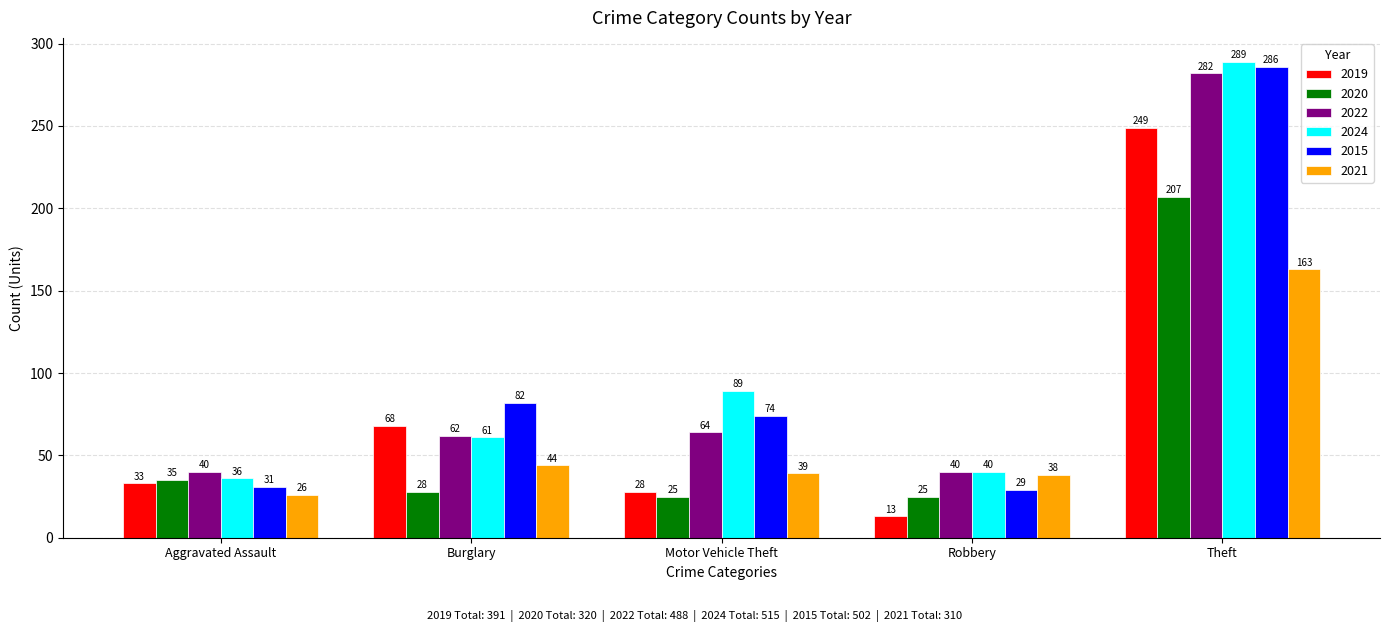

How many groups of bars are there?

5